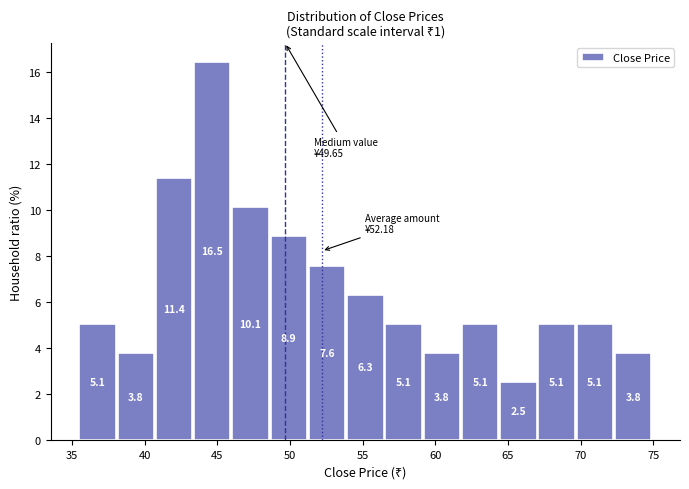

Reading left to right, list every bar in this chart as the range it spans on the x-axis followed by its height. The bar edges are not printed on the chart, so give them approximately, as read against the axis.

35.5 to 38.0: 5.1
38.0 to 41.0: 3.8
41.0 to 43.5: 11.4
43.5 to 46.0: 16.5
46.0 to 48.5: 10.1
48.5 to 51.5: 8.9
51.5 to 54.0: 7.6
54.0 to 56.5: 6.3
56.5 to 59.0: 5.1
59.0 to 62.0: 3.8
62.0 to 64.5: 5.1
64.5 to 67.0: 2.5
67.0 to 69.5: 5.1
69.5 to 72.5: 5.1
72.5 to 75.0: 3.8